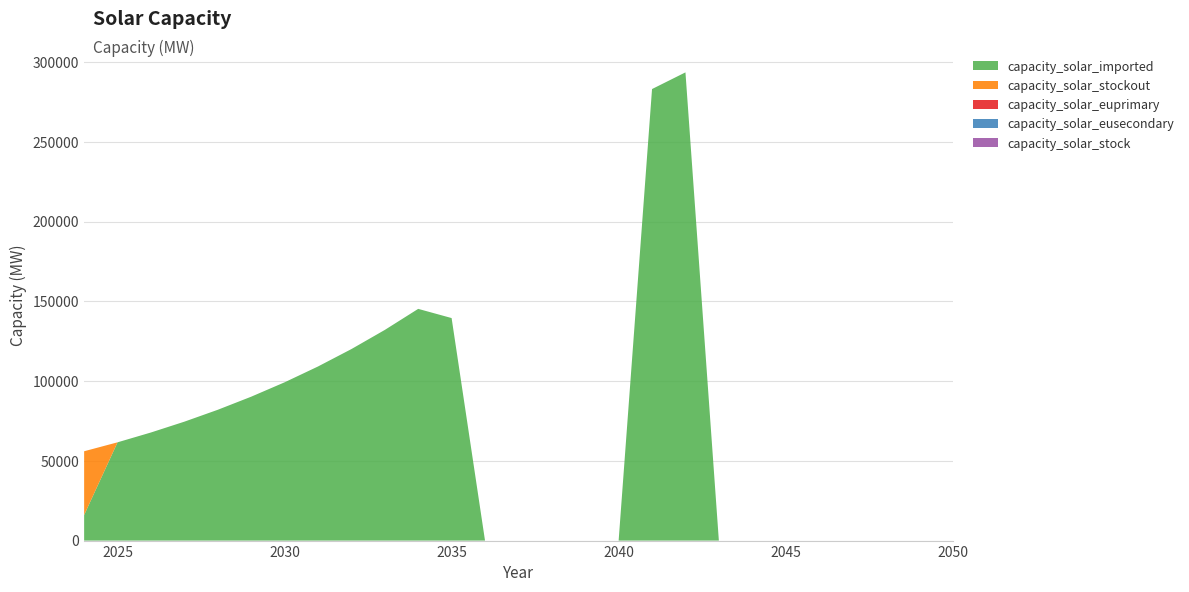

Reading right to left, transcribe all the data shown in this chart.

capacity_solar_imported: 2050=0.0	2049=0.0	2048=0.0	2047=0.0	2046=0.0	2045=0.0	2044=0.0	2043=0.0	2042=293501.7	2041=283050.3	2040=0.0	2039=0.0	2038=0.0	2037=0.0	2036=0.0	2035=139487.6	2034=145249.6	2033=132045.1	2032=120041.0	2031=109128.2	2030=99207.4	2029=90188.6	2028=81989.6	2027=74536.0	2026=67760.0	2025=61600.0	2024=16000.0
capacity_solar_stockout: 2050=0.0	2049=0.0	2048=0.0	2047=0.0	2046=0.0	2045=0.0	2044=0.0	2043=0.0	2042=0.0	2041=0.0	2040=0.0	2039=0.0	2038=0.0	2037=0.0	2036=0.0	2035=0.0	2034=0.0	2033=0.0	2032=0.0	2031=0.0	2030=0.0	2029=0.0	2028=0.0	2027=0.0	2026=0.0	2025=0.0	2024=40000.0
capacity_solar_euprimary: 2050=0.0	2049=0.0	2048=0.0	2047=0.0	2046=0.0	2045=0.0	2044=0.0	2043=0.0	2042=0.0	2041=0.0	2040=0.0	2039=0.0	2038=0.0	2037=0.0	2036=0.0	2035=0.0	2034=0.0	2033=0.0	2032=0.0	2031=0.0	2030=0.0	2029=0.0	2028=0.0	2027=0.0	2026=0.0	2025=0.0	2024=0.0
capacity_solar_eusecondary: 2050=0.0	2049=0.0	2048=0.0	2047=0.0	2046=0.0	2045=0.0	2044=0.0	2043=0.0	2042=0.0	2041=0.0	2040=0.0	2039=0.0	2038=0.0	2037=0.0	2036=0.0	2035=0.0	2034=0.0	2033=0.0	2032=0.0	2031=0.0	2030=0.0	2029=0.0	2028=0.0	2027=0.0	2026=0.0	2025=0.0	2024=0.0
capacity_solar_stock: 2050=0.0	2049=0.0	2048=0.0	2047=0.0	2046=0.0	2045=0.0	2044=0.0	2043=0.0	2042=0.0	2041=0.0	2040=0.0	2039=0.0	2038=0.0	2037=0.0	2036=0.0	2035=0.0	2034=0.0	2033=0.0	2032=0.0	2031=0.0	2030=0.0	2029=0.0	2028=0.0	2027=0.0	2026=0.0	2025=0.0	2024=0.0